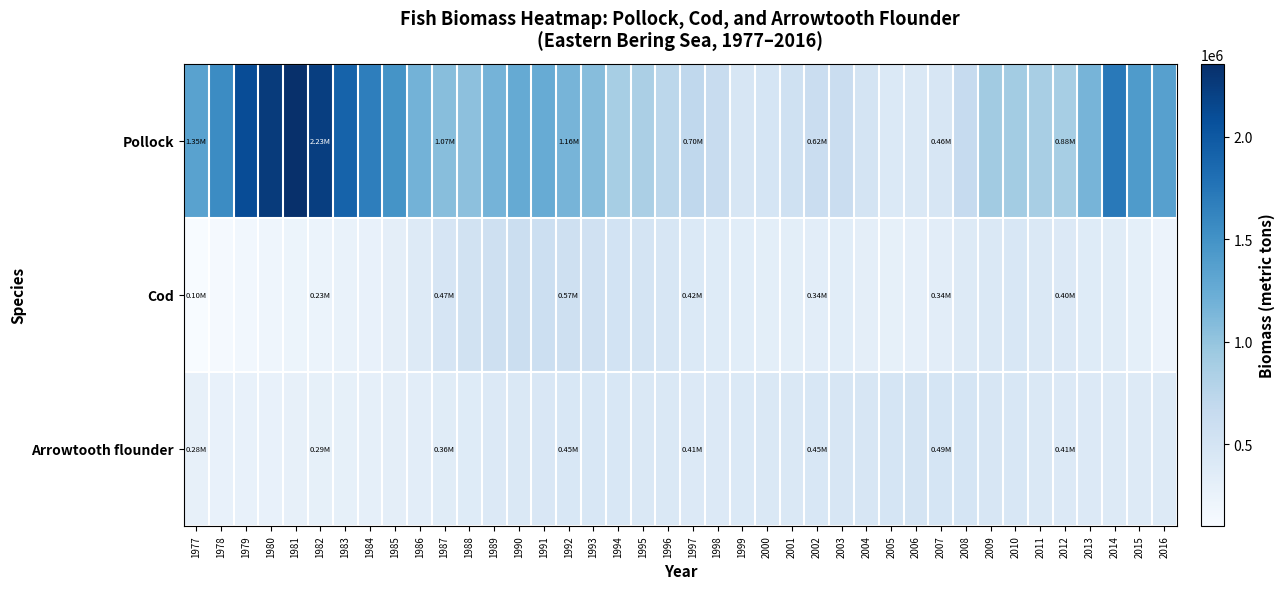

What is the total value across all series at 1982?

2750595.0